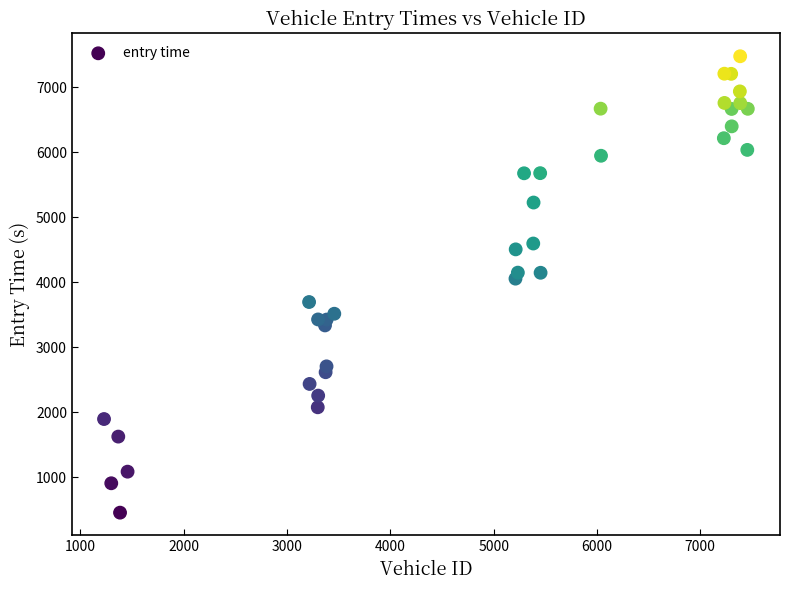

What Y value in the scatter plot is closest to 3963?

4053.3